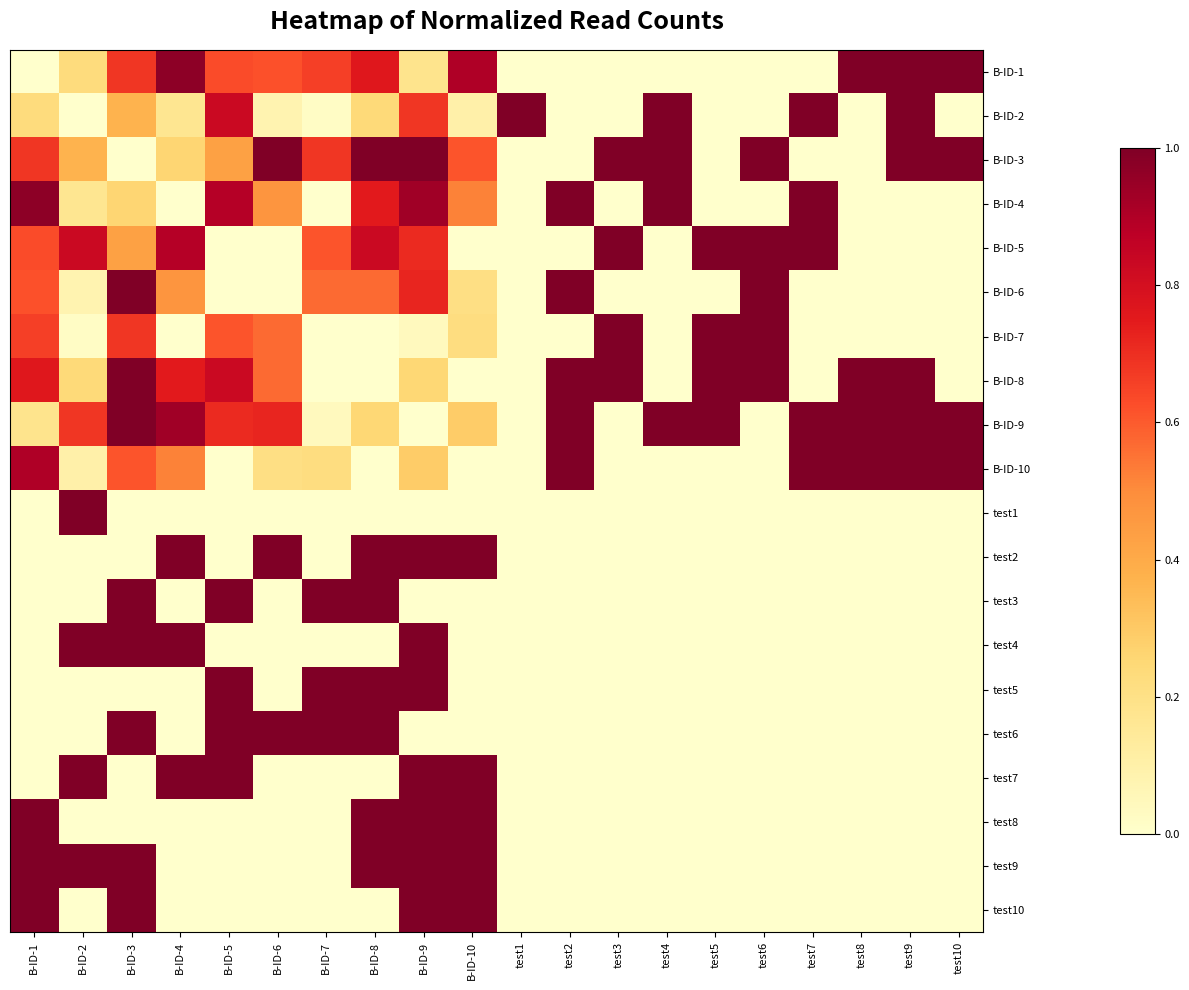

Reading left to right, what are all the values shown in this chart?

B-ID-1: B-ID-1=0.0	B-ID-2=0.2	B-ID-3=0.7	B-ID-4=1.0	B-ID-5=0.6	B-ID-6=0.6	B-ID-7=0.7	B-ID-8=0.8	B-ID-9=0.2	B-ID-10=0.9	test1=0.0	test2=0.0	test3=0.0	test4=0.0	test5=0.0	test6=0.0	test7=0.0	test8=1.0	test9=1.0	test10=1.0
B-ID-2: B-ID-1=0.2	B-ID-2=0.0	B-ID-3=0.4	B-ID-4=0.2	B-ID-5=0.8	B-ID-6=0.1	B-ID-7=0.0	B-ID-8=0.2	B-ID-9=0.7	B-ID-10=0.1	test1=1.0	test2=0.0	test3=0.0	test4=1.0	test5=0.0	test6=0.0	test7=1.0	test8=0.0	test9=1.0	test10=0.0
B-ID-3: B-ID-1=0.7	B-ID-2=0.4	B-ID-3=0.0	B-ID-4=0.3	B-ID-5=0.4	B-ID-6=1.0	B-ID-7=0.7	B-ID-8=1.0	B-ID-9=1.0	B-ID-10=0.6	test1=0.0	test2=0.0	test3=1.0	test4=1.0	test5=0.0	test6=1.0	test7=0.0	test8=0.0	test9=1.0	test10=1.0
B-ID-4: B-ID-1=1.0	B-ID-2=0.2	B-ID-3=0.3	B-ID-4=0.0	B-ID-5=0.9	B-ID-6=0.5	B-ID-7=0.0	B-ID-8=0.8	B-ID-9=0.9	B-ID-10=0.5	test1=0.0	test2=1.0	test3=0.0	test4=1.0	test5=0.0	test6=0.0	test7=1.0	test8=0.0	test9=0.0	test10=0.0
B-ID-5: B-ID-1=0.6	B-ID-2=0.8	B-ID-3=0.4	B-ID-4=0.9	B-ID-5=0.0	B-ID-6=0.0	B-ID-7=0.6	B-ID-8=0.8	B-ID-9=0.7	B-ID-10=0.0	test1=0.0	test2=0.0	test3=1.0	test4=0.0	test5=1.0	test6=1.0	test7=1.0	test8=0.0	test9=0.0	test10=0.0
B-ID-6: B-ID-1=0.6	B-ID-2=0.1	B-ID-3=1.0	B-ID-4=0.5	B-ID-5=0.0	B-ID-6=0.0	B-ID-7=0.6	B-ID-8=0.6	B-ID-9=0.7	B-ID-10=0.2	test1=0.0	test2=1.0	test3=0.0	test4=0.0	test5=0.0	test6=1.0	test7=0.0	test8=0.0	test9=0.0	test10=0.0
B-ID-7: B-ID-1=0.7	B-ID-2=0.0	B-ID-3=0.7	B-ID-4=0.0	B-ID-5=0.6	B-ID-6=0.6	B-ID-7=0.0	B-ID-8=0.0	B-ID-9=0.0	B-ID-10=0.2	test1=0.0	test2=0.0	test3=1.0	test4=0.0	test5=1.0	test6=1.0	test7=0.0	test8=0.0	test9=0.0	test10=0.0
B-ID-8: B-ID-1=0.8	B-ID-2=0.2	B-ID-3=1.0	B-ID-4=0.8	B-ID-5=0.8	B-ID-6=0.6	B-ID-7=0.0	B-ID-8=0.0	B-ID-9=0.2	B-ID-10=0.0	test1=0.0	test2=1.0	test3=1.0	test4=0.0	test5=1.0	test6=1.0	test7=0.0	test8=1.0	test9=1.0	test10=0.0
B-ID-9: B-ID-1=0.2	B-ID-2=0.7	B-ID-3=1.0	B-ID-4=0.9	B-ID-5=0.7	B-ID-6=0.7	B-ID-7=0.0	B-ID-8=0.2	B-ID-9=0.0	B-ID-10=0.3	test1=0.0	test2=1.0	test3=0.0	test4=1.0	test5=1.0	test6=0.0	test7=1.0	test8=1.0	test9=1.0	test10=1.0
B-ID-10: B-ID-1=0.9	B-ID-2=0.1	B-ID-3=0.6	B-ID-4=0.5	B-ID-5=0.0	B-ID-6=0.2	B-ID-7=0.2	B-ID-8=0.0	B-ID-9=0.3	B-ID-10=0.0	test1=0.0	test2=1.0	test3=0.0	test4=0.0	test5=0.0	test6=0.0	test7=1.0	test8=1.0	test9=1.0	test10=1.0
test1: B-ID-1=0.0	B-ID-2=1.0	B-ID-3=0.0	B-ID-4=0.0	B-ID-5=0.0	B-ID-6=0.0	B-ID-7=0.0	B-ID-8=0.0	B-ID-9=0.0	B-ID-10=0.0	test1=0.0	test2=0.0	test3=0.0	test4=0.0	test5=0.0	test6=0.0	test7=0.0	test8=0.0	test9=0.0	test10=0.0
test2: B-ID-1=0.0	B-ID-2=0.0	B-ID-3=0.0	B-ID-4=1.0	B-ID-5=0.0	B-ID-6=1.0	B-ID-7=0.0	B-ID-8=1.0	B-ID-9=1.0	B-ID-10=1.0	test1=0.0	test2=0.0	test3=0.0	test4=0.0	test5=0.0	test6=0.0	test7=0.0	test8=0.0	test9=0.0	test10=0.0
test3: B-ID-1=0.0	B-ID-2=0.0	B-ID-3=1.0	B-ID-4=0.0	B-ID-5=1.0	B-ID-6=0.0	B-ID-7=1.0	B-ID-8=1.0	B-ID-9=0.0	B-ID-10=0.0	test1=0.0	test2=0.0	test3=0.0	test4=0.0	test5=0.0	test6=0.0	test7=0.0	test8=0.0	test9=0.0	test10=0.0
test4: B-ID-1=0.0	B-ID-2=1.0	B-ID-3=1.0	B-ID-4=1.0	B-ID-5=0.0	B-ID-6=0.0	B-ID-7=0.0	B-ID-8=0.0	B-ID-9=1.0	B-ID-10=0.0	test1=0.0	test2=0.0	test3=0.0	test4=0.0	test5=0.0	test6=0.0	test7=0.0	test8=0.0	test9=0.0	test10=0.0
test5: B-ID-1=0.0	B-ID-2=0.0	B-ID-3=0.0	B-ID-4=0.0	B-ID-5=1.0	B-ID-6=0.0	B-ID-7=1.0	B-ID-8=1.0	B-ID-9=1.0	B-ID-10=0.0	test1=0.0	test2=0.0	test3=0.0	test4=0.0	test5=0.0	test6=0.0	test7=0.0	test8=0.0	test9=0.0	test10=0.0
test6: B-ID-1=0.0	B-ID-2=0.0	B-ID-3=1.0	B-ID-4=0.0	B-ID-5=1.0	B-ID-6=1.0	B-ID-7=1.0	B-ID-8=1.0	B-ID-9=0.0	B-ID-10=0.0	test1=0.0	test2=0.0	test3=0.0	test4=0.0	test5=0.0	test6=0.0	test7=0.0	test8=0.0	test9=0.0	test10=0.0
test7: B-ID-1=0.0	B-ID-2=1.0	B-ID-3=0.0	B-ID-4=1.0	B-ID-5=1.0	B-ID-6=0.0	B-ID-7=0.0	B-ID-8=0.0	B-ID-9=1.0	B-ID-10=1.0	test1=0.0	test2=0.0	test3=0.0	test4=0.0	test5=0.0	test6=0.0	test7=0.0	test8=0.0	test9=0.0	test10=0.0
test8: B-ID-1=1.0	B-ID-2=0.0	B-ID-3=0.0	B-ID-4=0.0	B-ID-5=0.0	B-ID-6=0.0	B-ID-7=0.0	B-ID-8=1.0	B-ID-9=1.0	B-ID-10=1.0	test1=0.0	test2=0.0	test3=0.0	test4=0.0	test5=0.0	test6=0.0	test7=0.0	test8=0.0	test9=0.0	test10=0.0
test9: B-ID-1=1.0	B-ID-2=1.0	B-ID-3=1.0	B-ID-4=0.0	B-ID-5=0.0	B-ID-6=0.0	B-ID-7=0.0	B-ID-8=1.0	B-ID-9=1.0	B-ID-10=1.0	test1=0.0	test2=0.0	test3=0.0	test4=0.0	test5=0.0	test6=0.0	test7=0.0	test8=0.0	test9=0.0	test10=0.0
test10: B-ID-1=1.0	B-ID-2=0.0	B-ID-3=1.0	B-ID-4=0.0	B-ID-5=0.0	B-ID-6=0.0	B-ID-7=0.0	B-ID-8=0.0	B-ID-9=1.0	B-ID-10=1.0	test1=0.0	test2=0.0	test3=0.0	test4=0.0	test5=0.0	test6=0.0	test7=0.0	test8=0.0	test9=0.0	test10=0.0